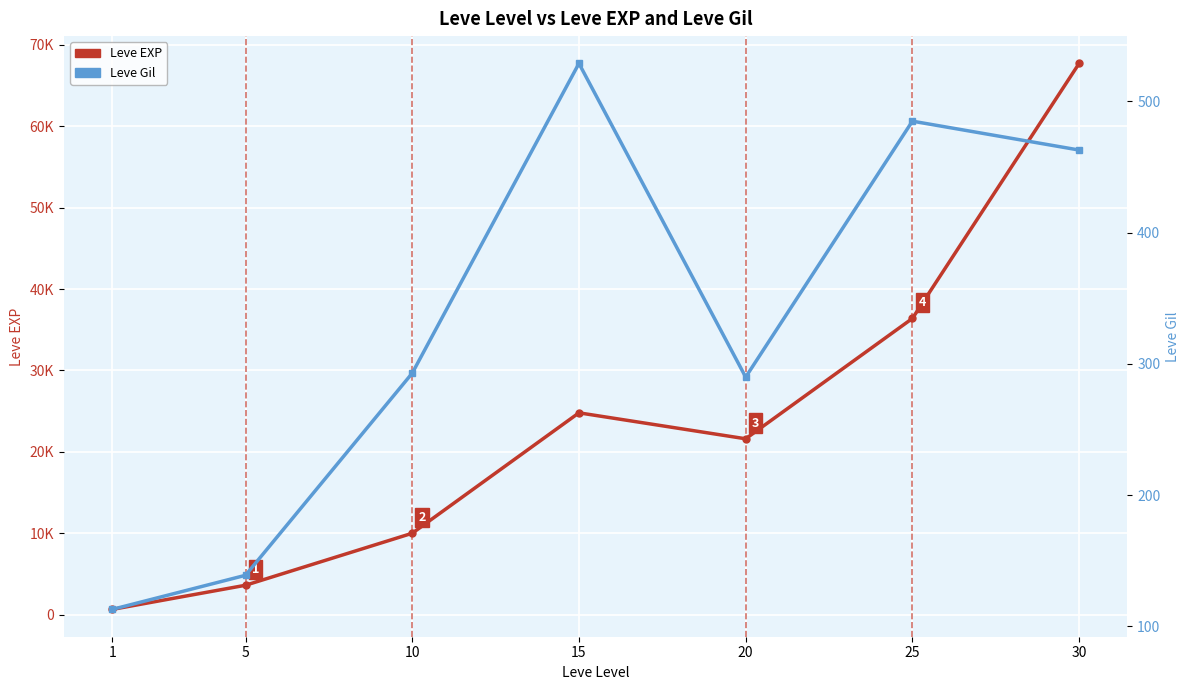

Between 1 and 20, which is larger?

20